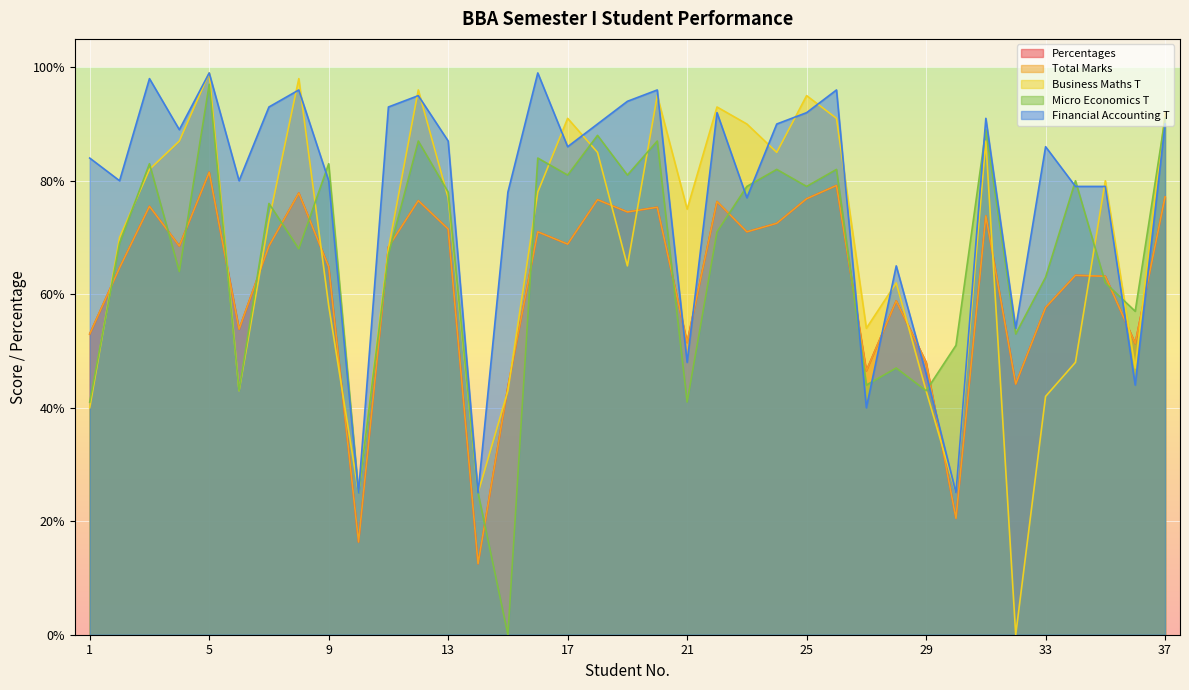

What are all the series names shown in the legend?

Percentages, Total Marks, Business Maths T, Micro Economics T, Financial Accounting T